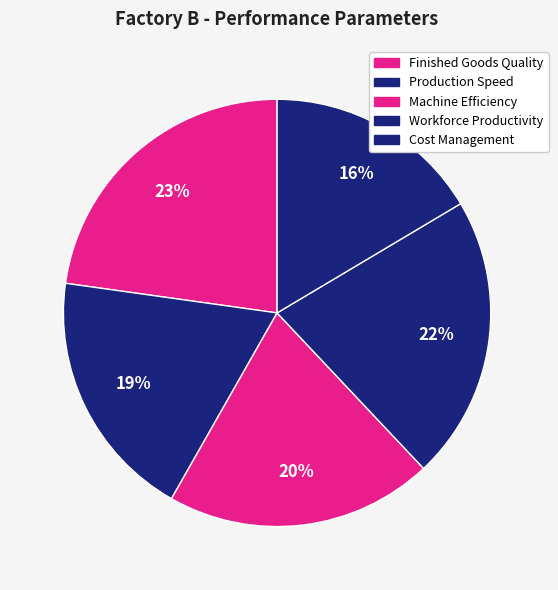

Does Machine Efficiency represent more than half of the total?

No